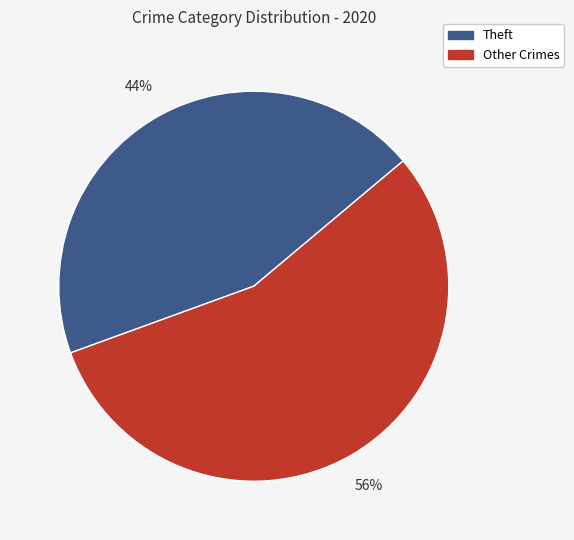

To the nearest percent, what is the average slice percentage?

50%